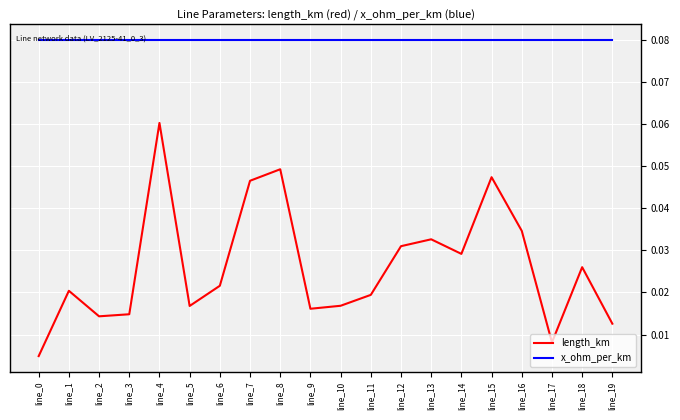

Which series has the largest range (max minus min)?

length_km